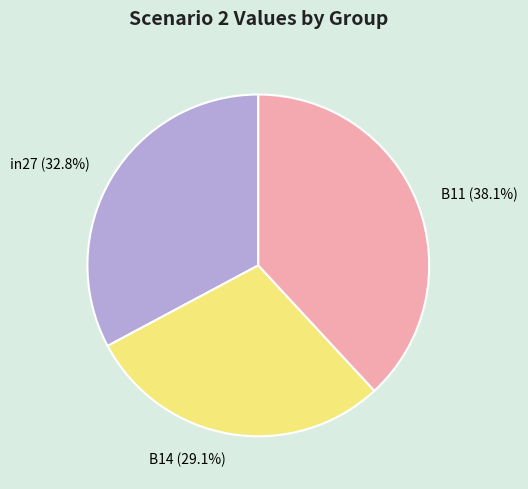

Which slice is the smallest?

B14